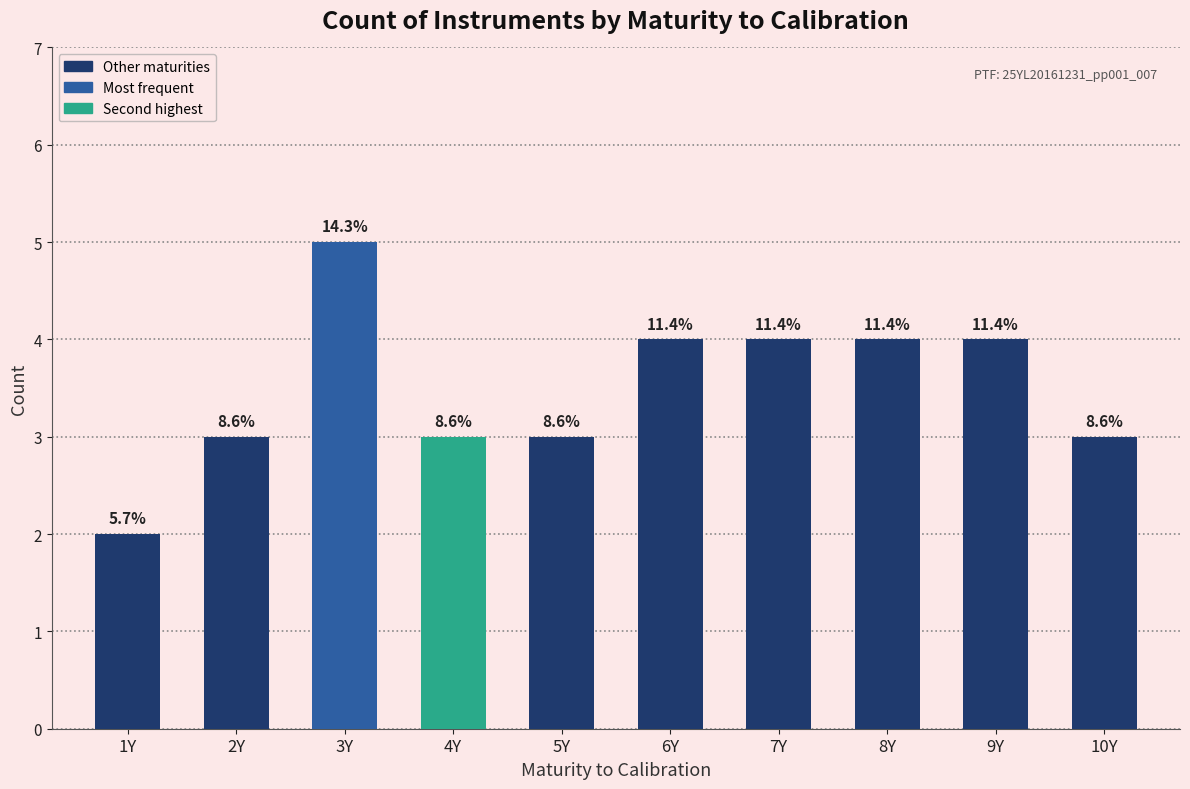

Approximately how many times larger is the value at 2Y compared to 8Y?

0.8